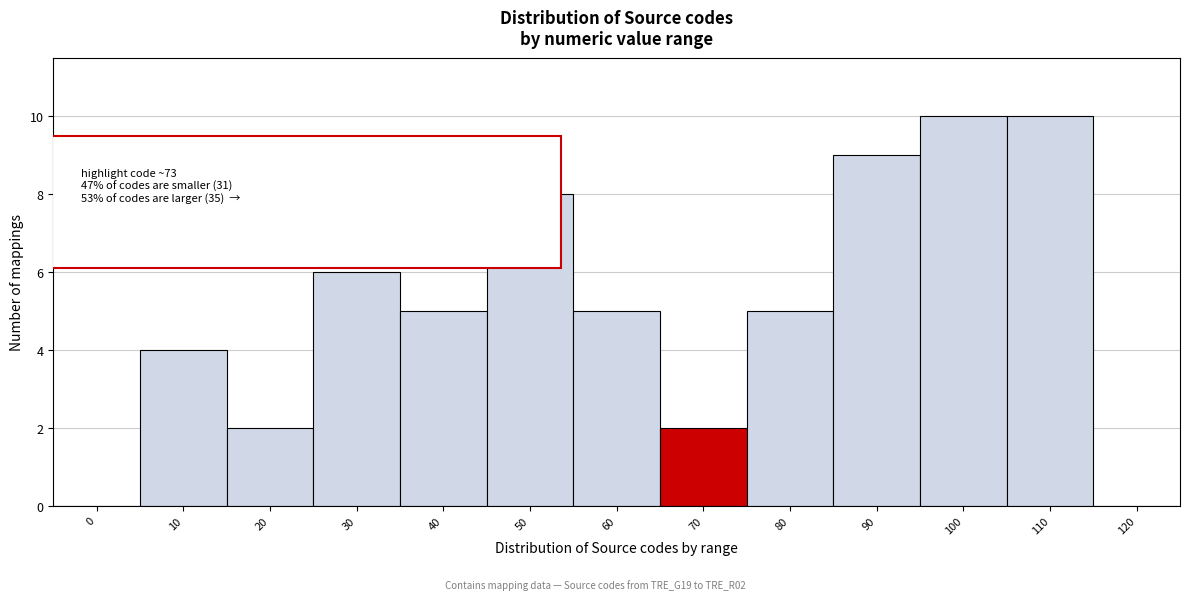

Reading left to right, list all the values displayed in this chart.

0=0	10=4	20=2	30=6	40=5	50=8	60=5	70=2	80=5	90=9	100=10	110=10	120=0